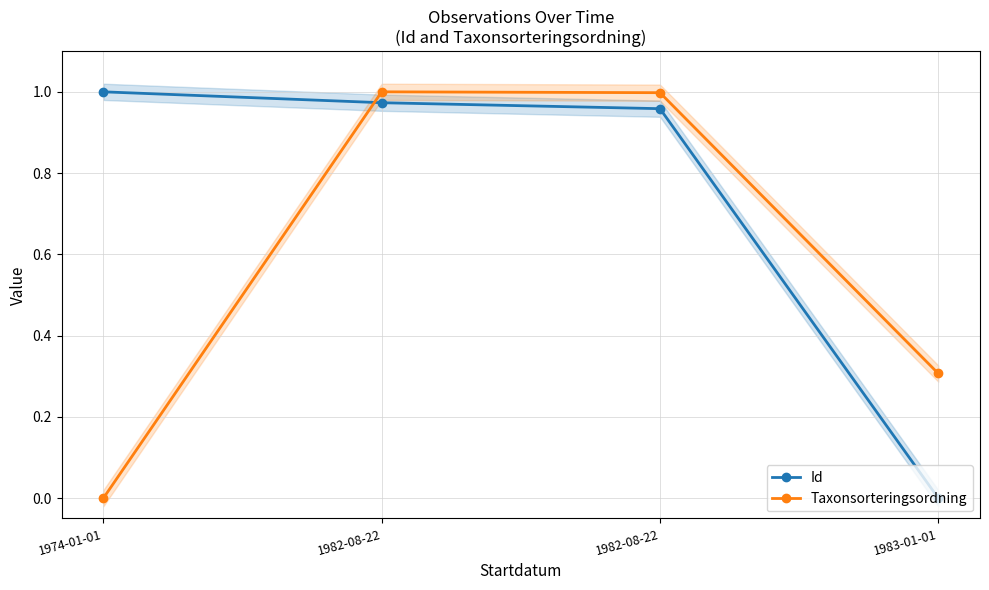

Is the value of Id at 1982-08-22 greater than the value of Taxonsorteringsordning at 1974-01-01?

Yes